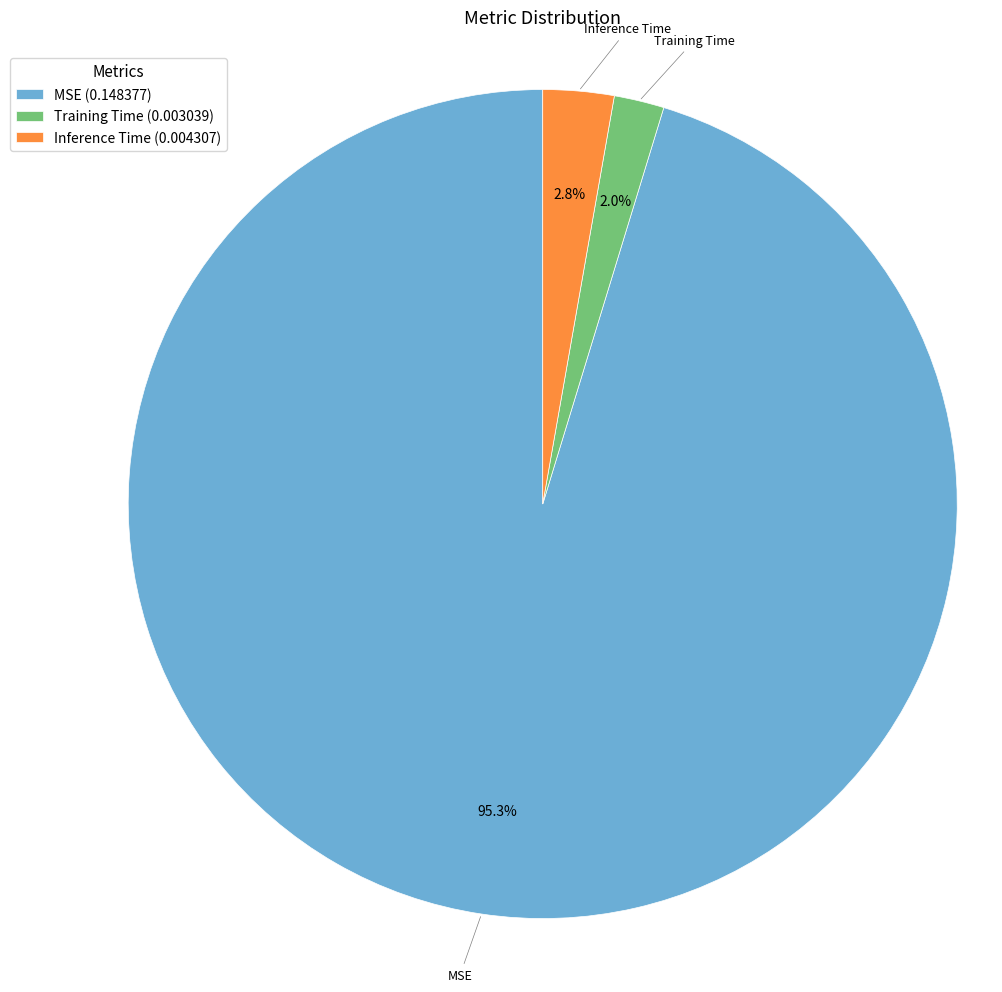

Count the number of slices in the pie.

3